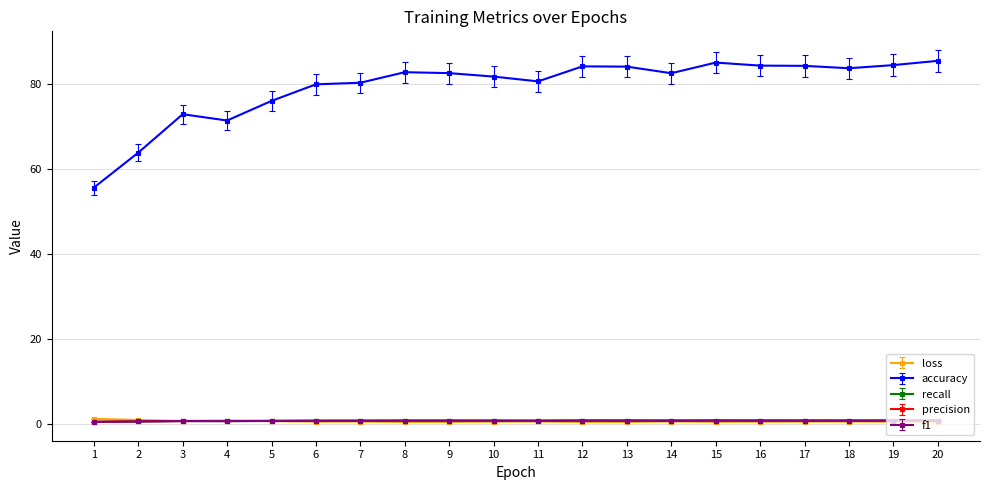

What is the sum of the loss values at 17 and 6?

1.2